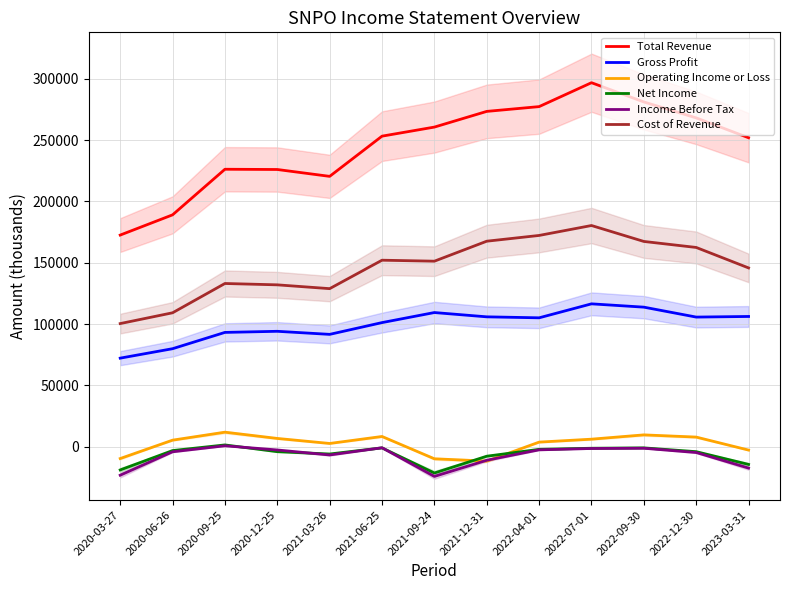

Is it true that Cost of Revenue equals 233959 at 2022-04-01?

False